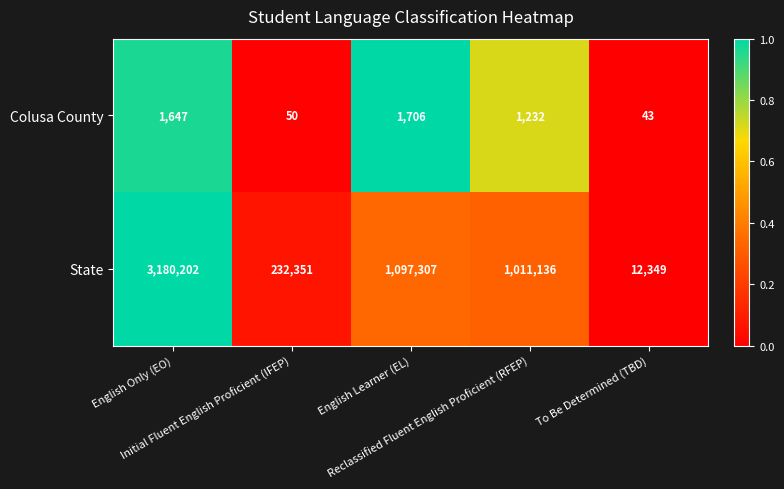

Which label corresponds to the smallest value in the chart?

To Be Determined (TBD)